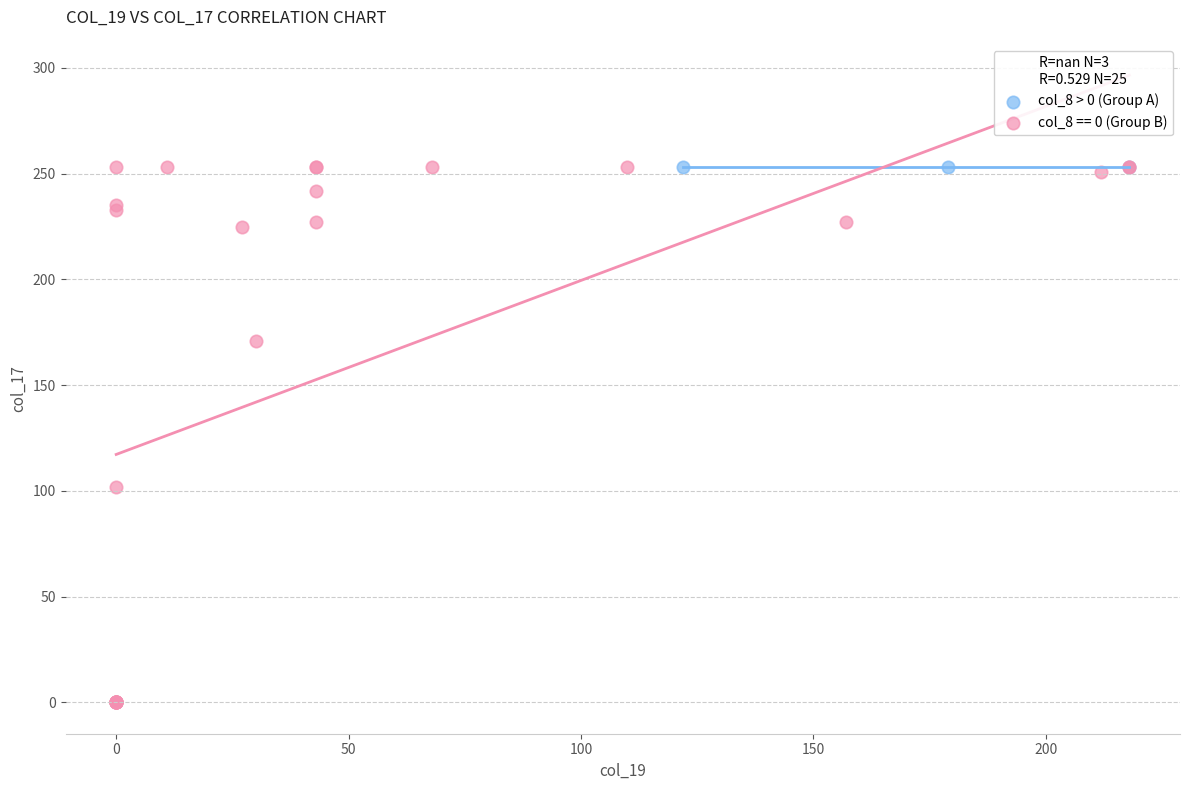

Which series reaches the minimum Y coordinate?

col_8 == 0 (Group B)